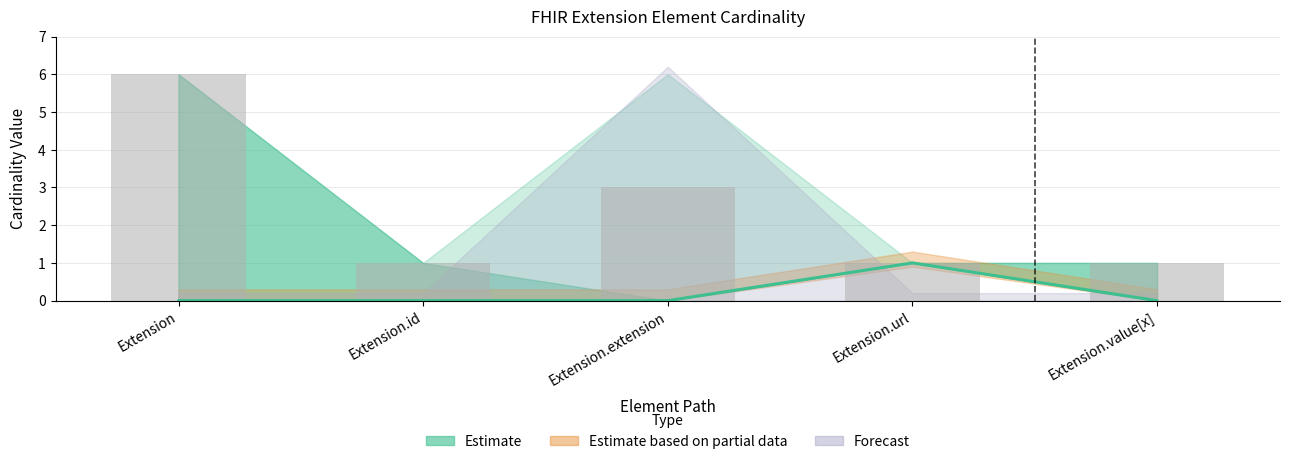

What is the value of the Base Min bar at the 4th from the left?

1